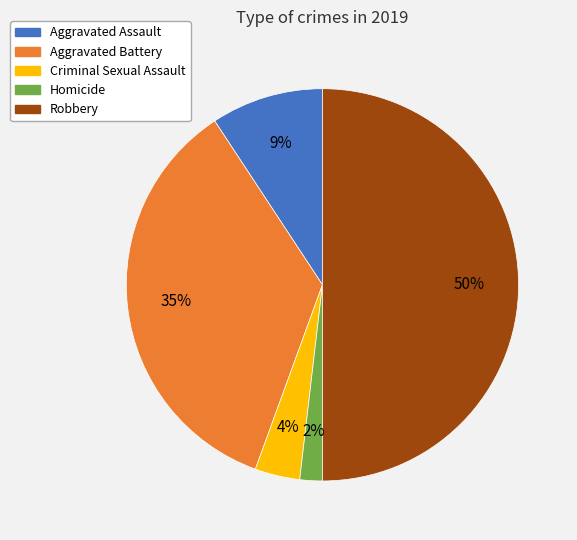

Which has a higher value, Aggravated Battery or Criminal Sexual Assault?

Aggravated Battery